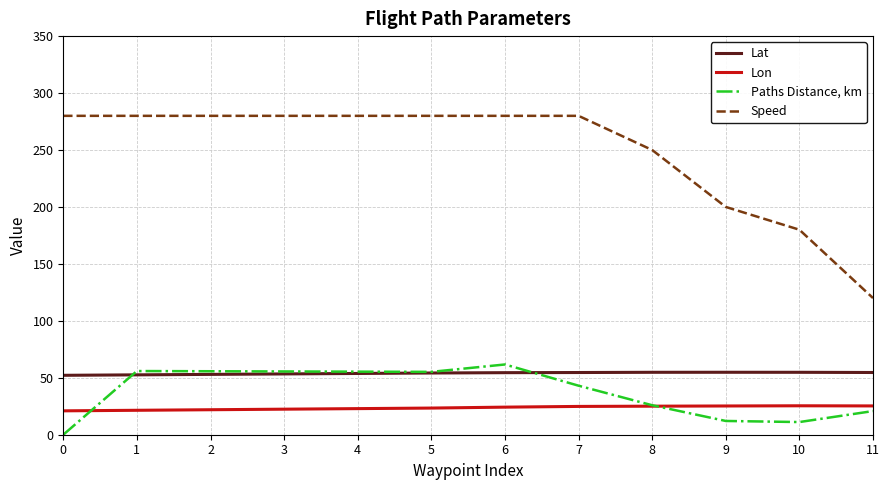

What is the total value across all series at 11?

220.7